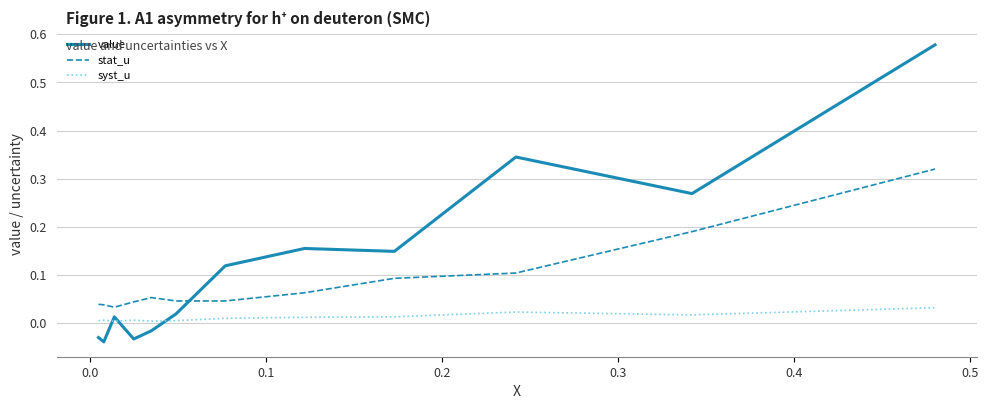

Is this an area chart (filled region under the line)?

No